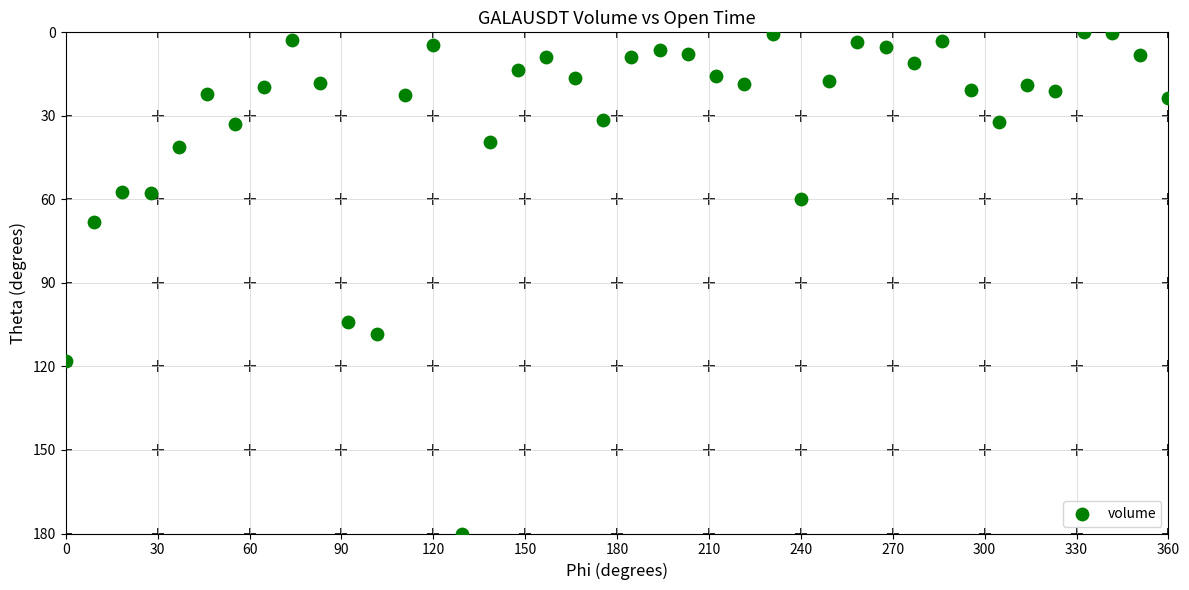

What Y value in the scatter plot is closest to 90?

104.1